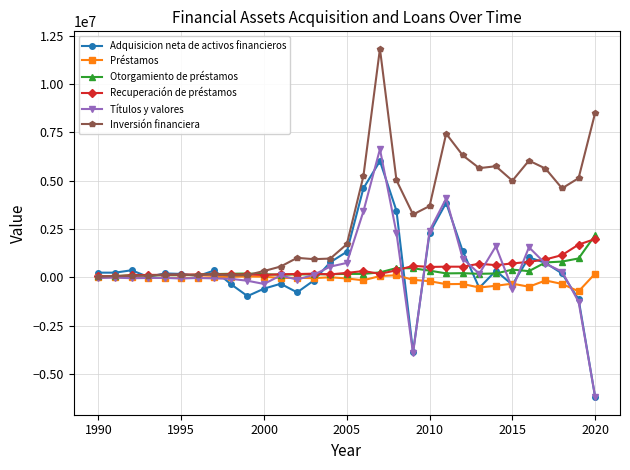

What is the lowest value of the Adquisicion neta de activos financieros series?

-6193007